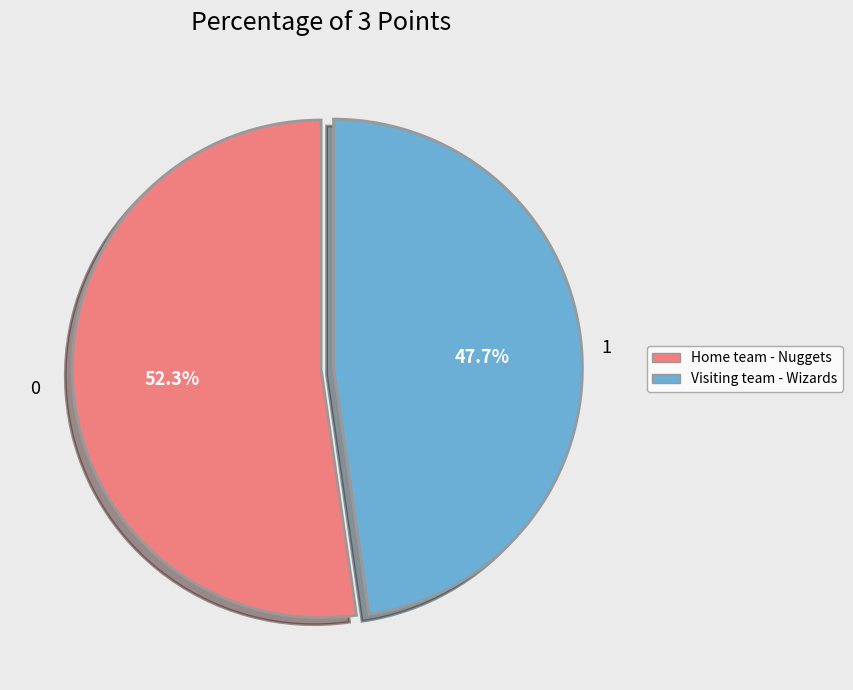

Is there any slice that represents more than half of the pie?

Yes